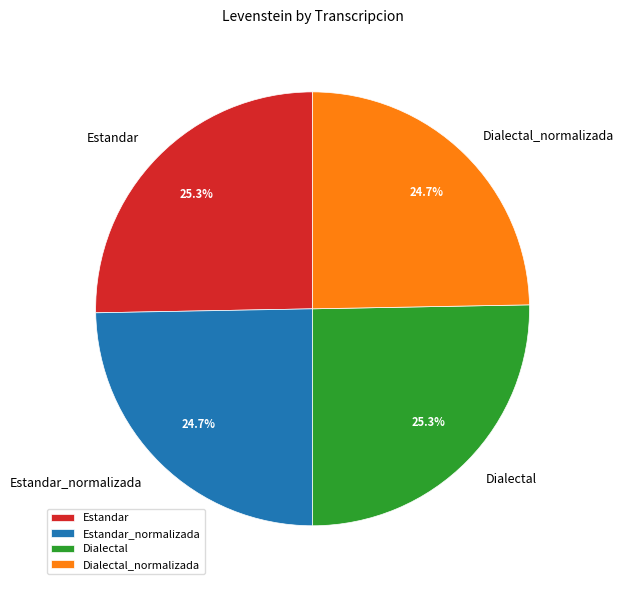

What is the total percentage of Estandar and Dialectal_normalizada?

50.0%